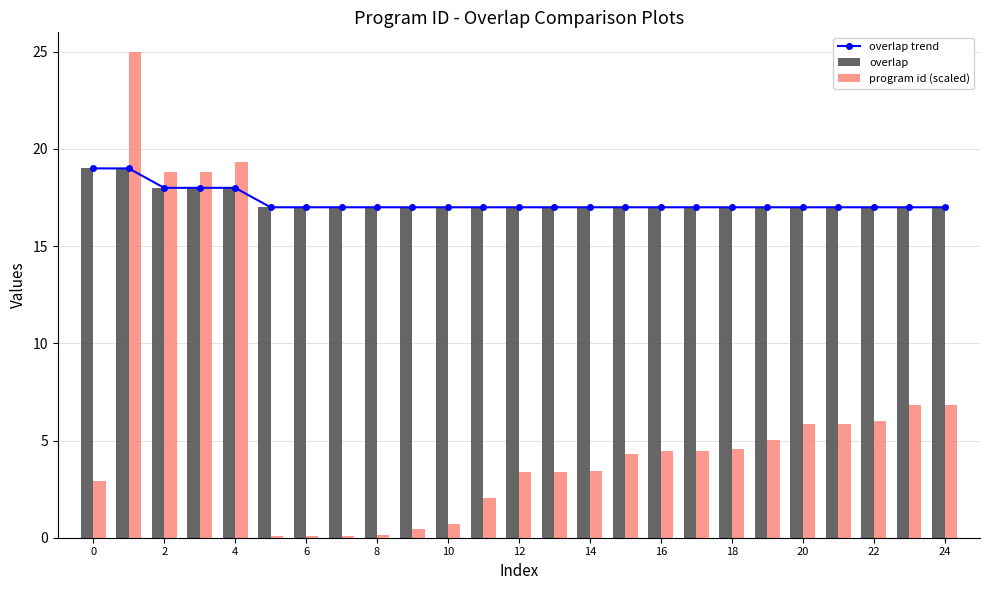

Does the chart contain stacked bars?

No